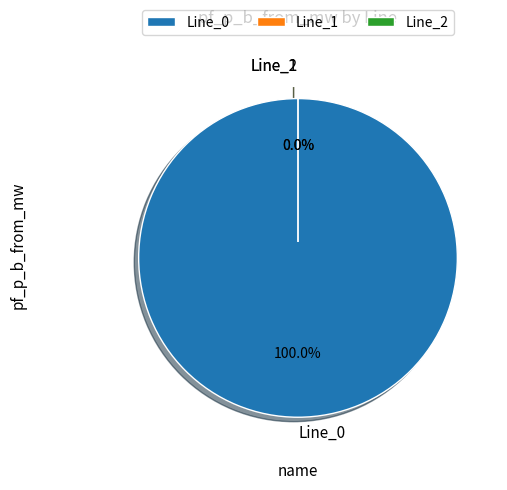

True or false: Line_0 accounts for 100% of the total.

True